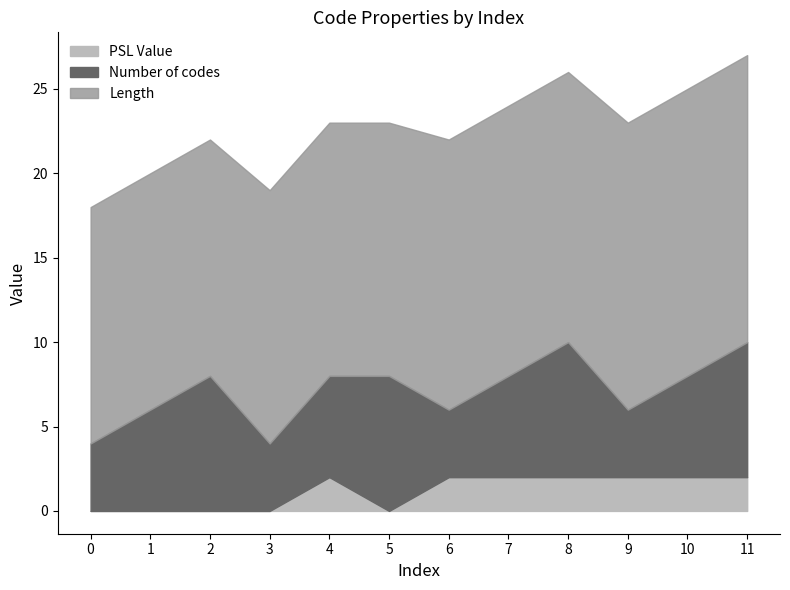

At 4, list the series in order from smallest to largest.

PSL Value, Number of codes, Length